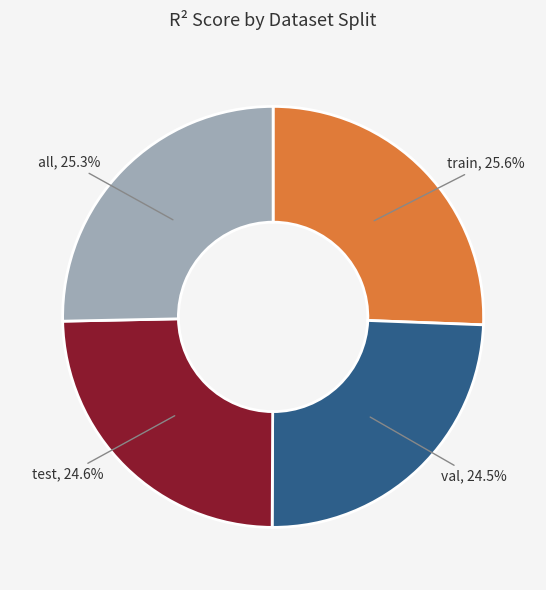

Does any single category account for the majority?

No